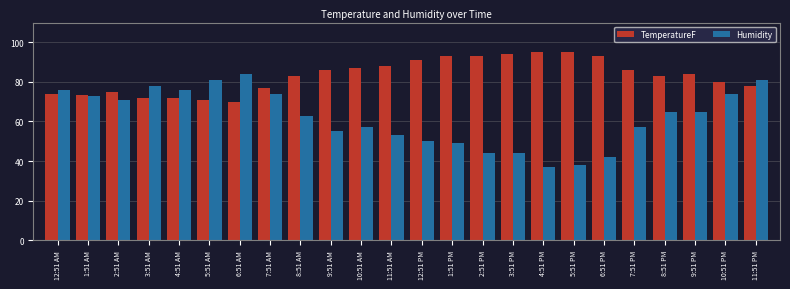

The value of Humidity at 2:51 AM is 71.0. True or false?

True